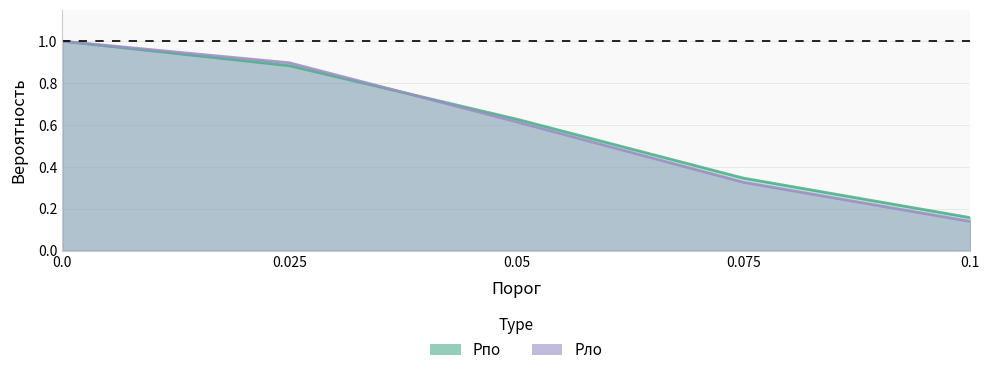

The value of Pпо at 0.05 is 1.0. True or false?

False